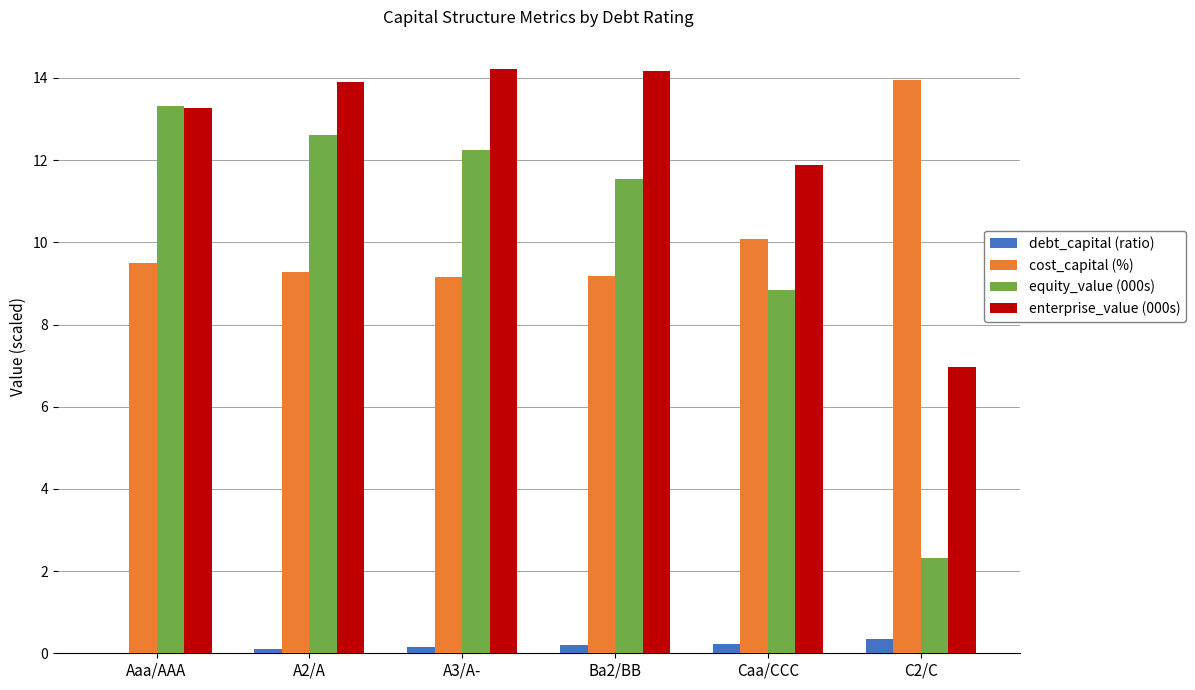

Where does the equity_value (000s) series first go above 12?

Aaa/AAA